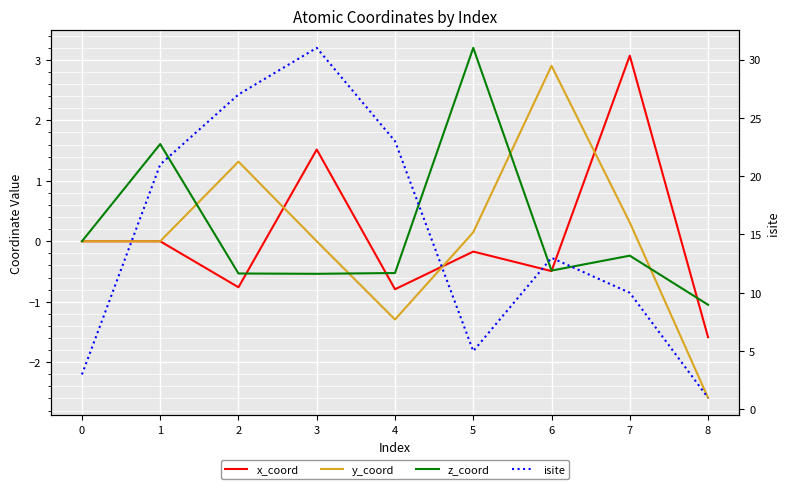

What is the difference between the highest and lowest values at 5?

5.2